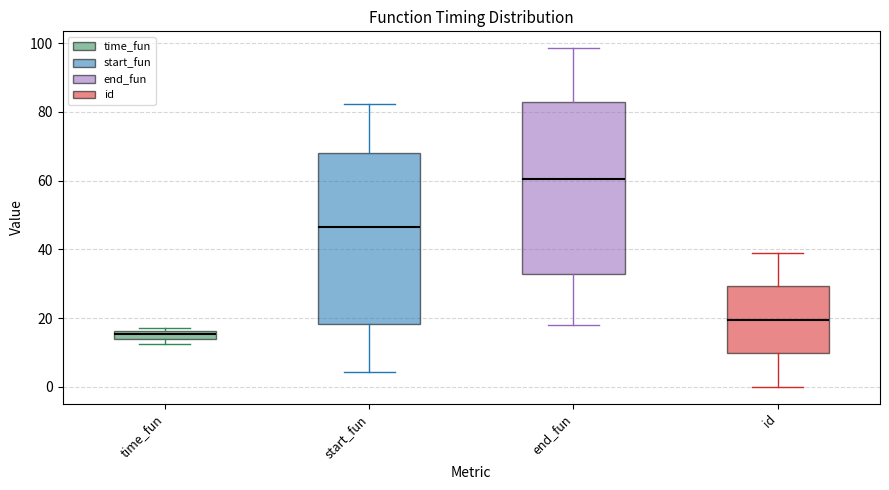

Which box's median line is the lowest?

time_fun